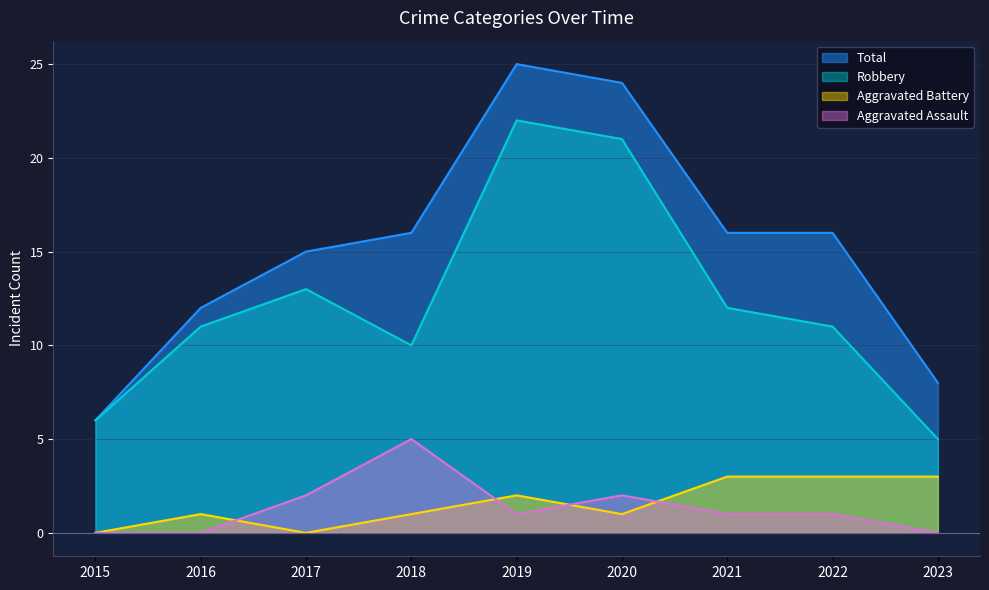

Does the chart have visible grid lines?

Yes